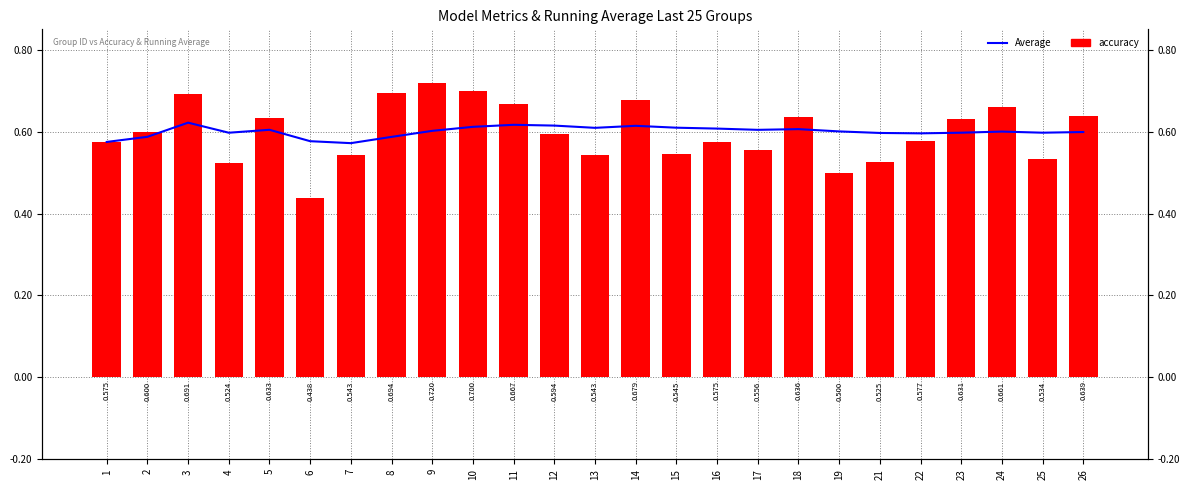

What is the value of the accuracy bar at the 16th from the left?

0.6